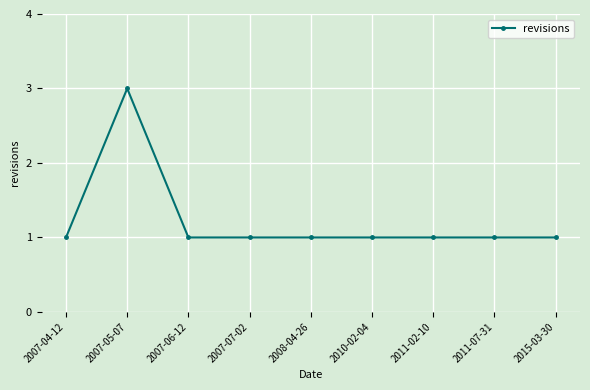

What is the average value?

1